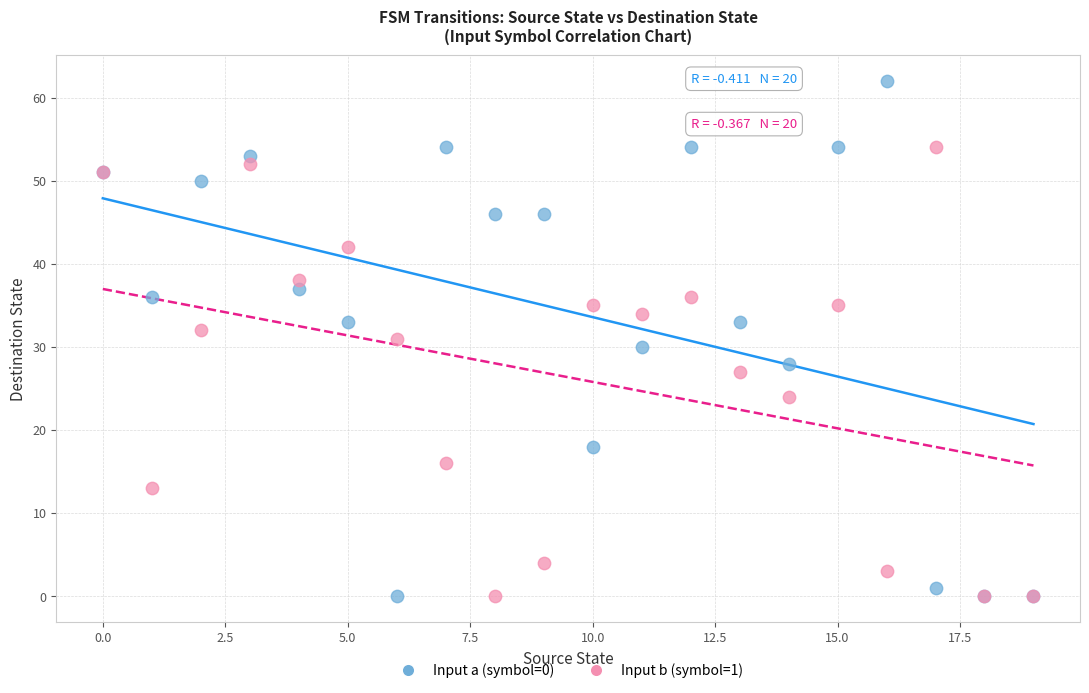

What are all the series names shown in the legend?

Input a (symbol=0), Input b (symbol=1)